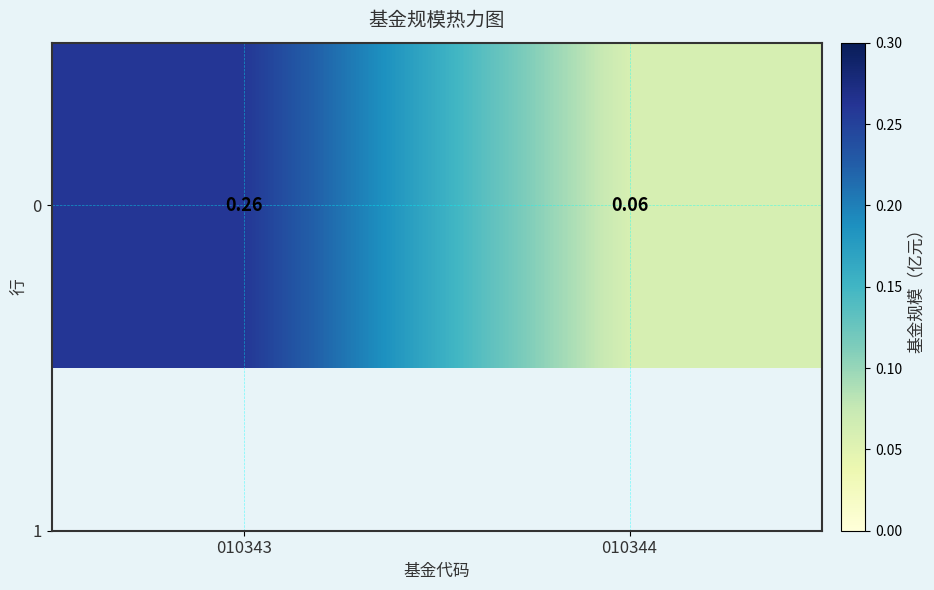

Where is the data nearest to the value 0?

010344